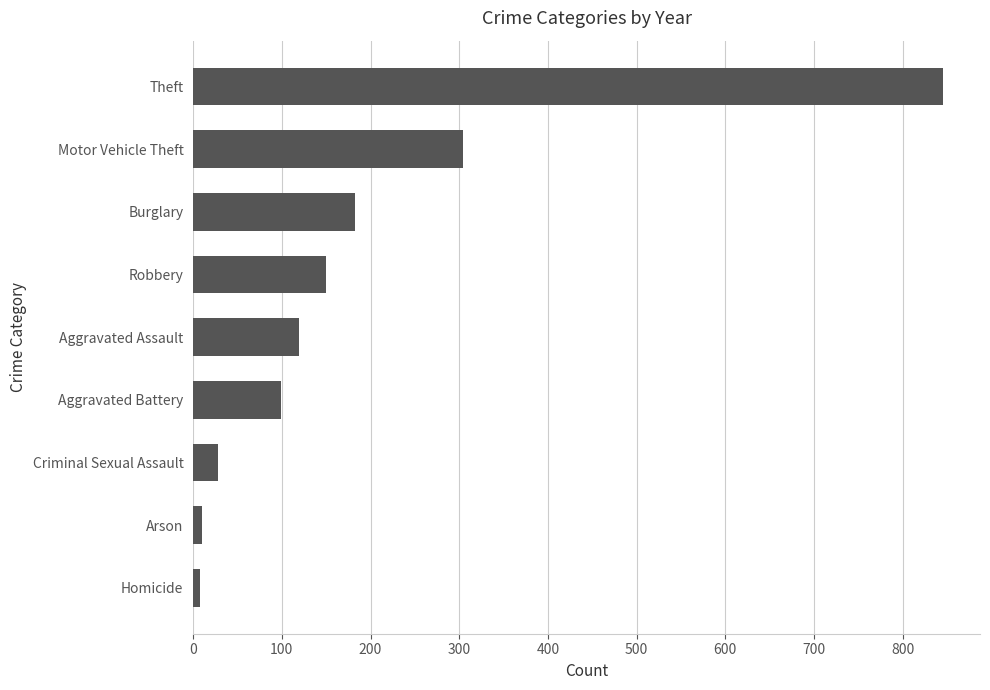

At which label is the value closest to 426?

Motor Vehicle Theft